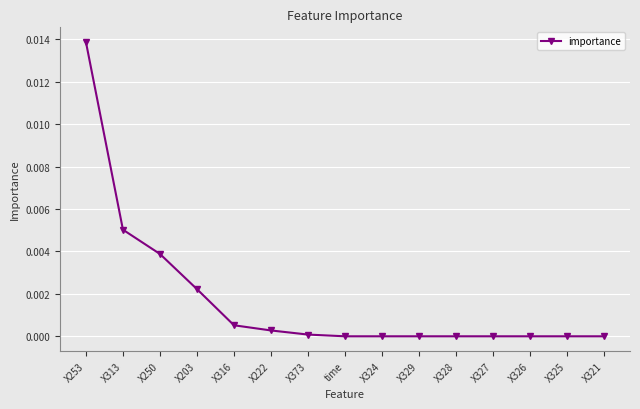

At which category does the chart reach its peak across all series?

X253